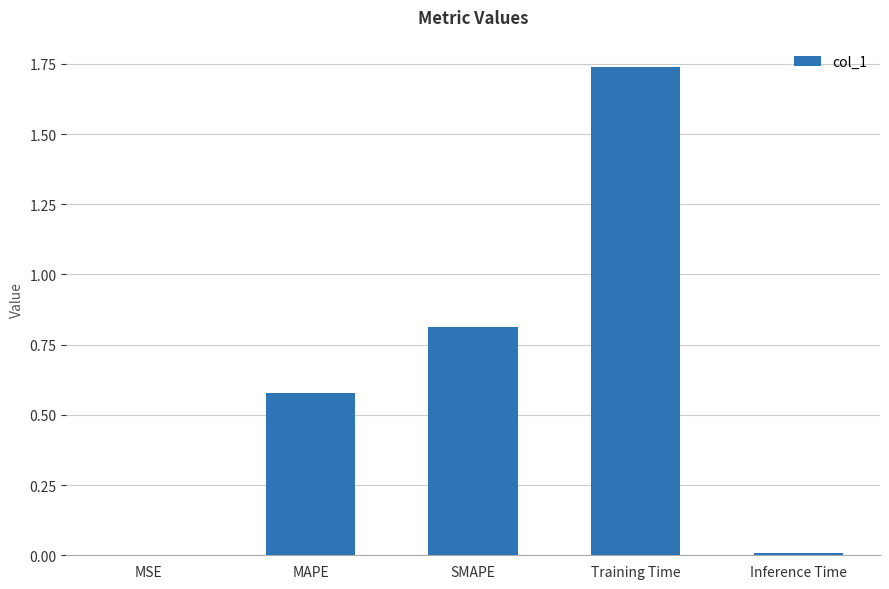

What is the sum of all values?

3.1